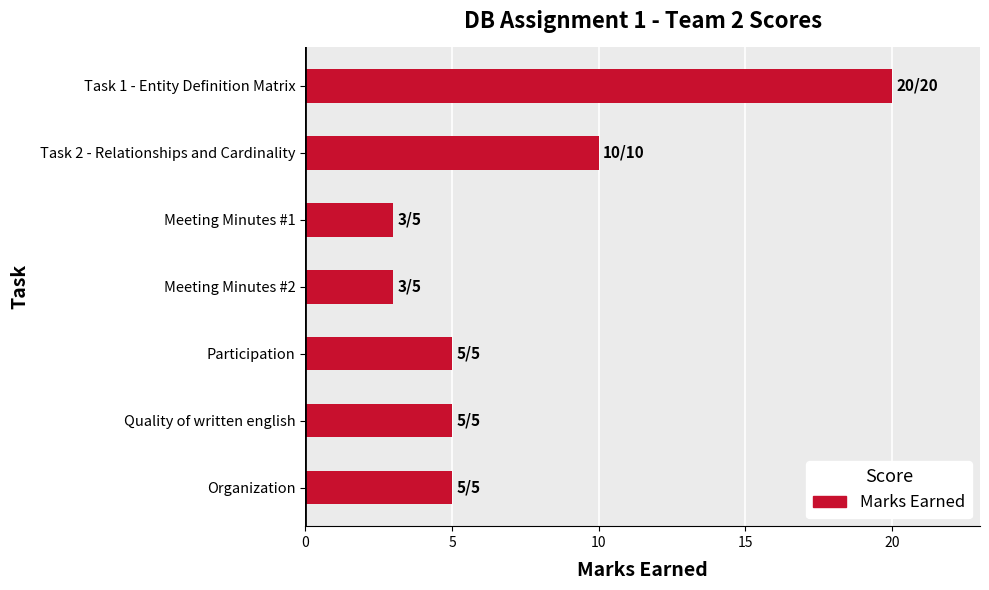

Which has a higher value, Quality of written english or Task 1 - Entity Definition Matrix?

Task 1 - Entity Definition Matrix